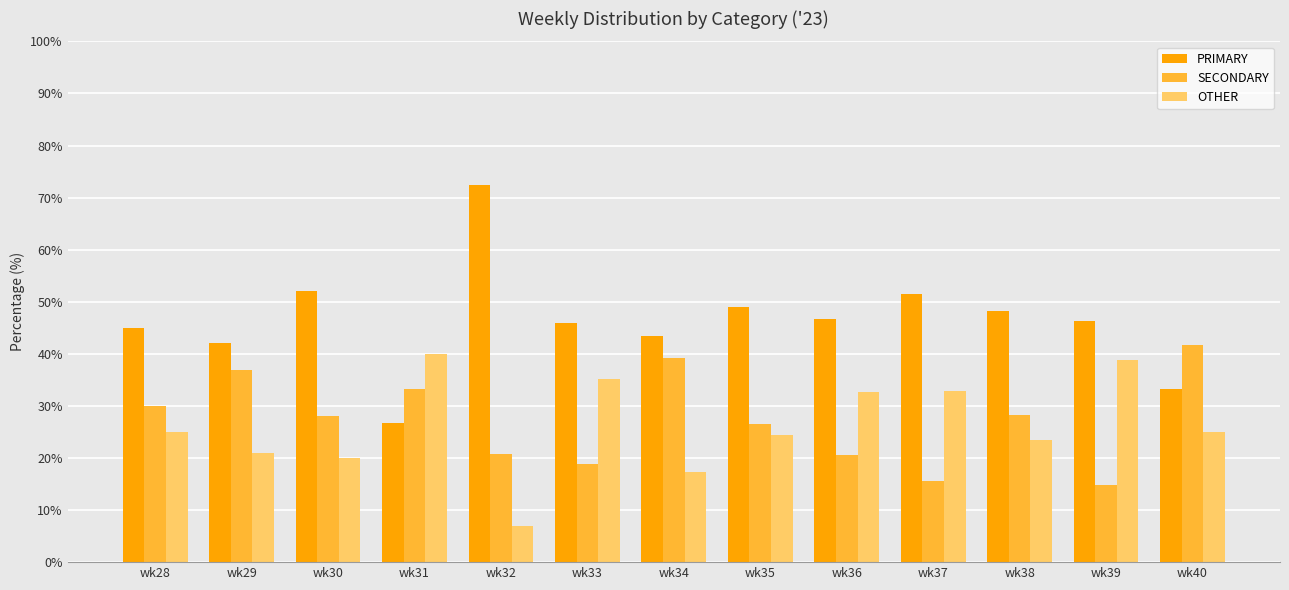

How many data points in SECONDARY are less than 28?

6